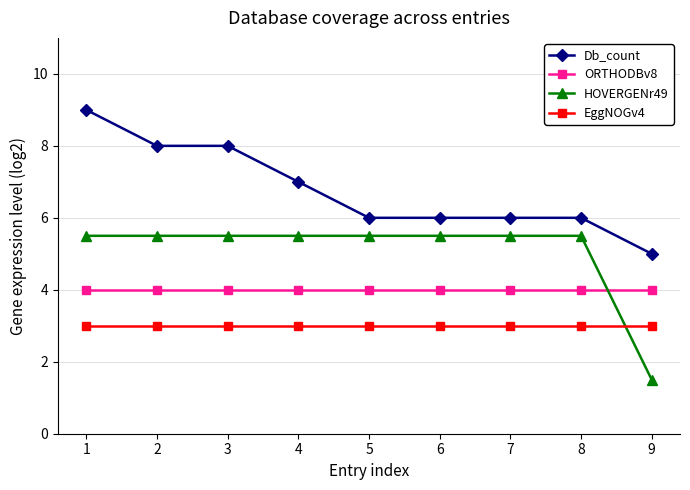

What is the maximum value for Db_count?

9.0